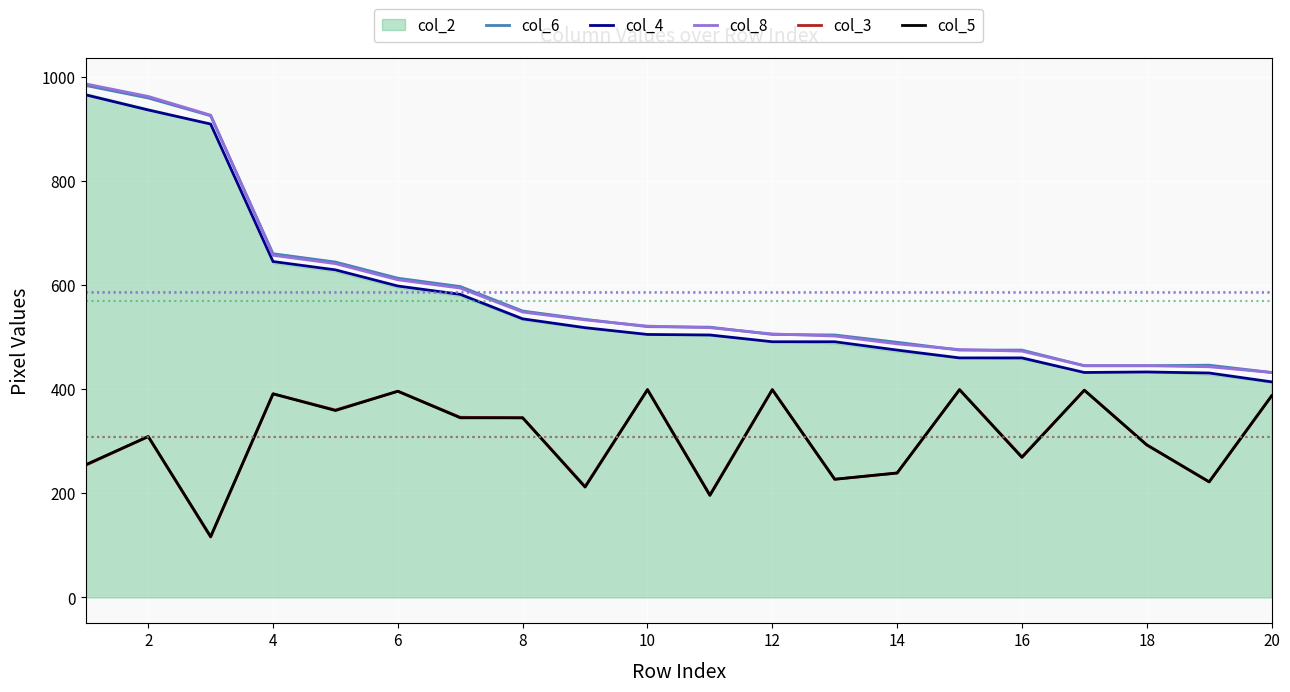

What is the approximate value of col_8 at 14?

487